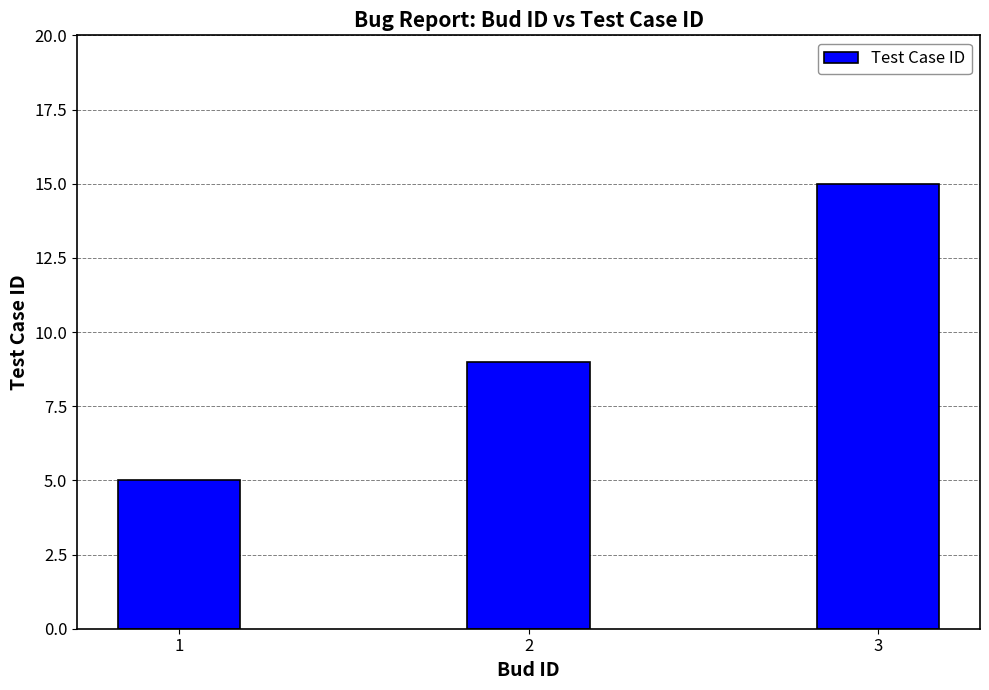

List the labels in order of value, smallest first.

1, 2, 3